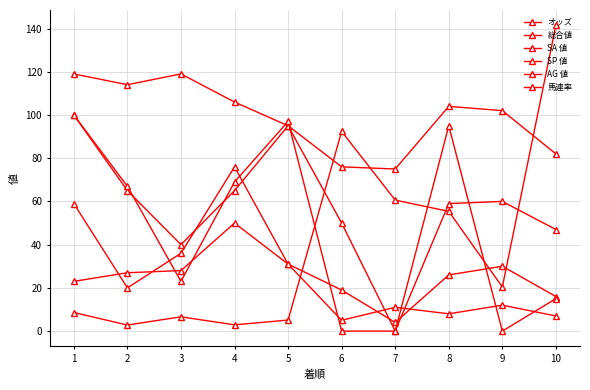

How many distinct data groups are displayed?

6